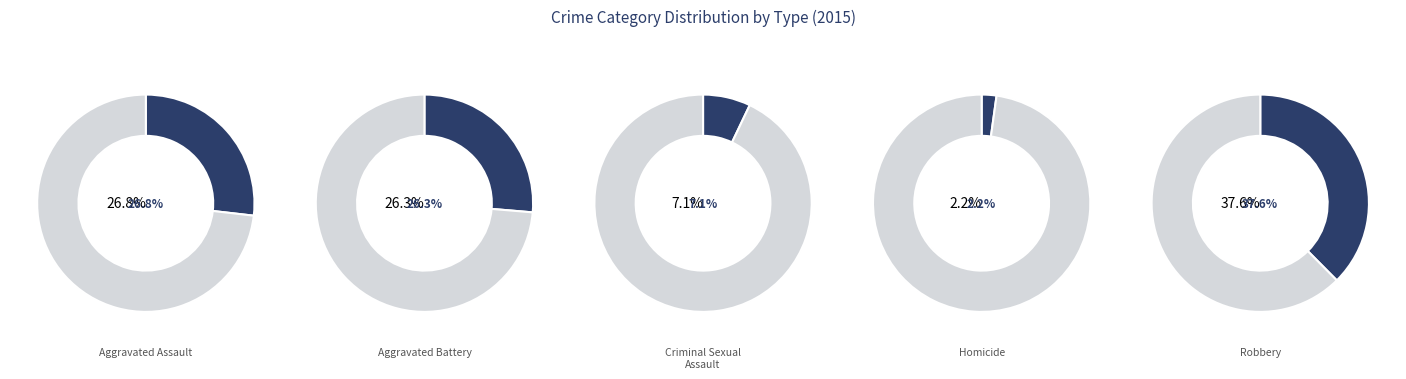

Is Homicide the majority of the pie?

No